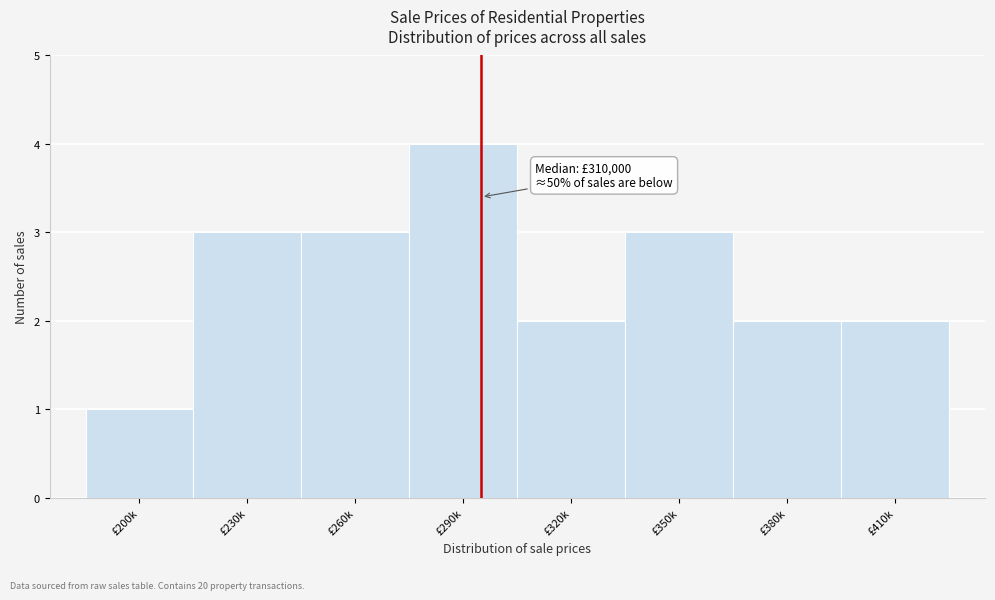

Reading right to left, transcribe all the data shown in this chart.

£410k=2	£380k=2	£350k=3	£320k=2	£290k=4	£260k=3	£230k=3	£200k=1